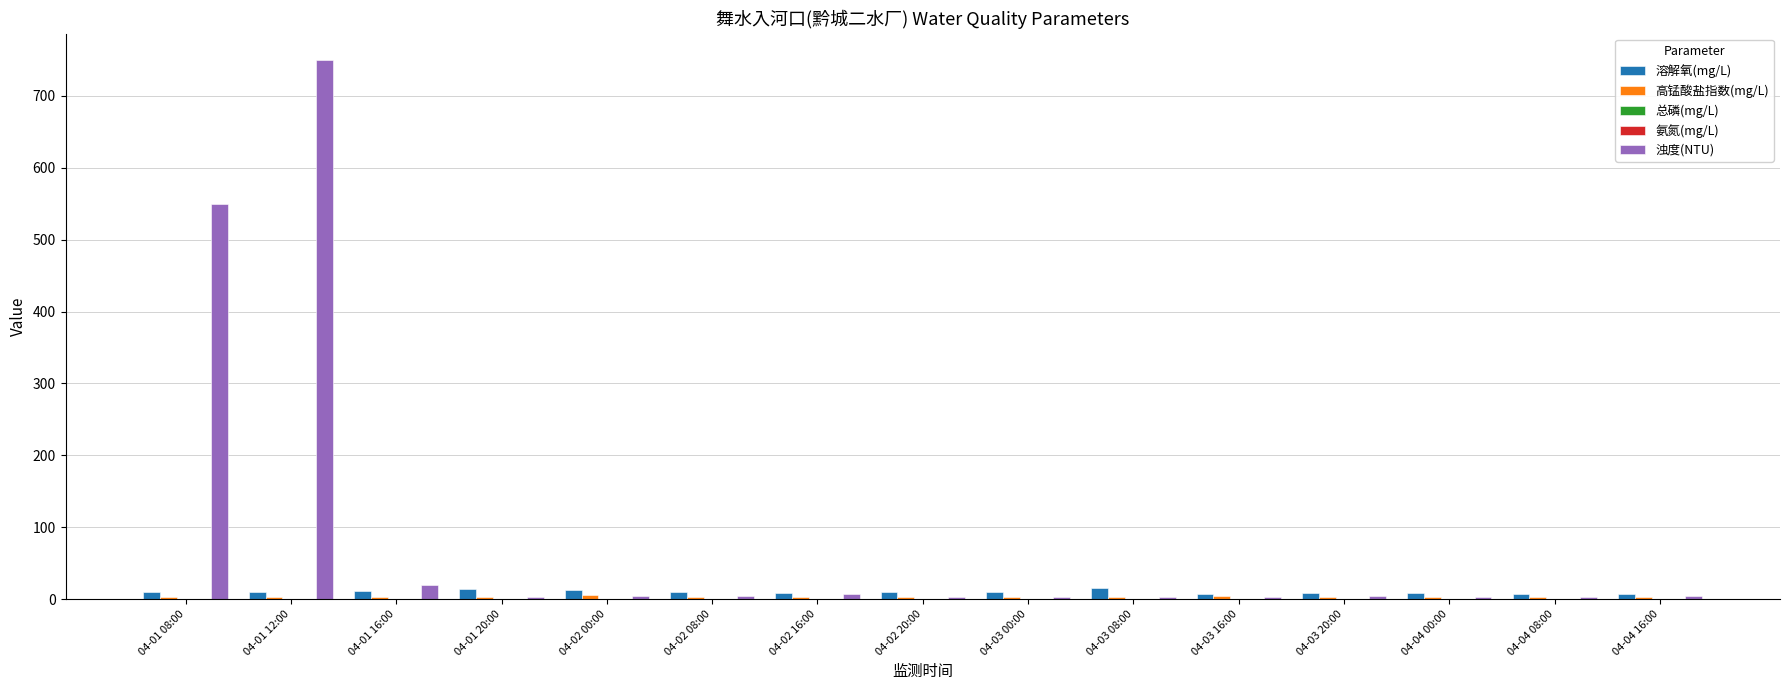

Is it true that 溶解氧(mg/L) equals 12.9 at 04-02 00:00?

True